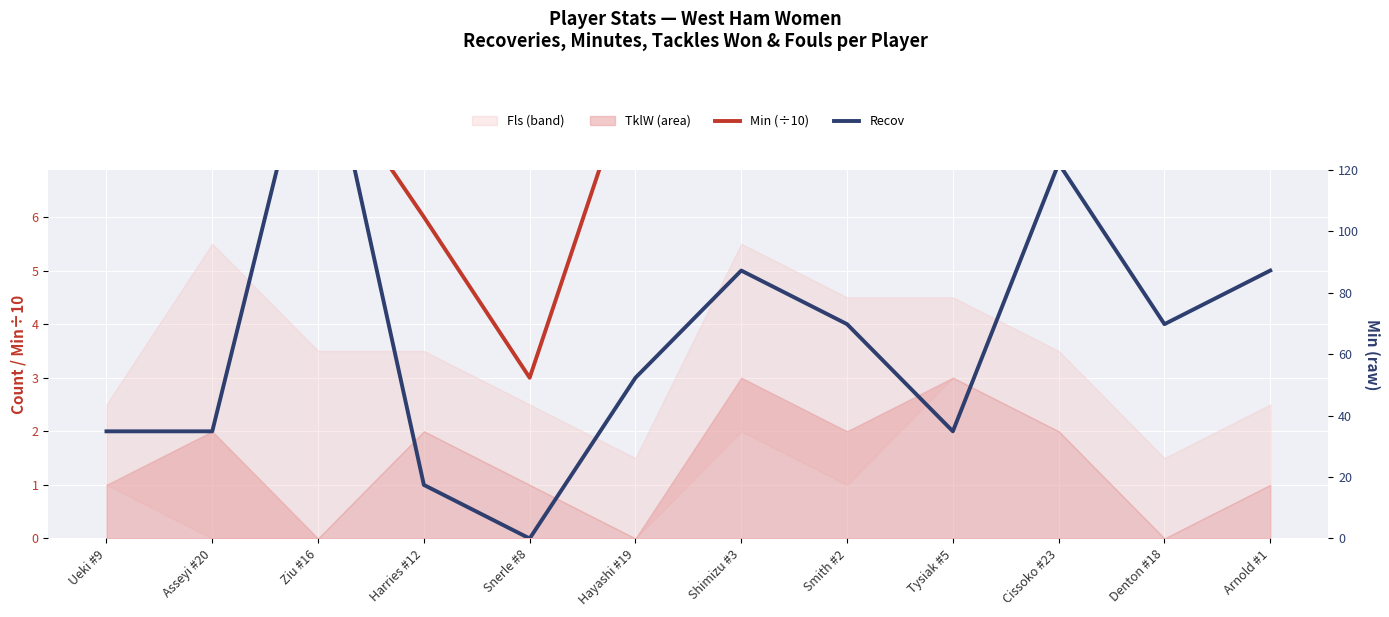

At which label is Recov closest to 5?

Shimizu #3